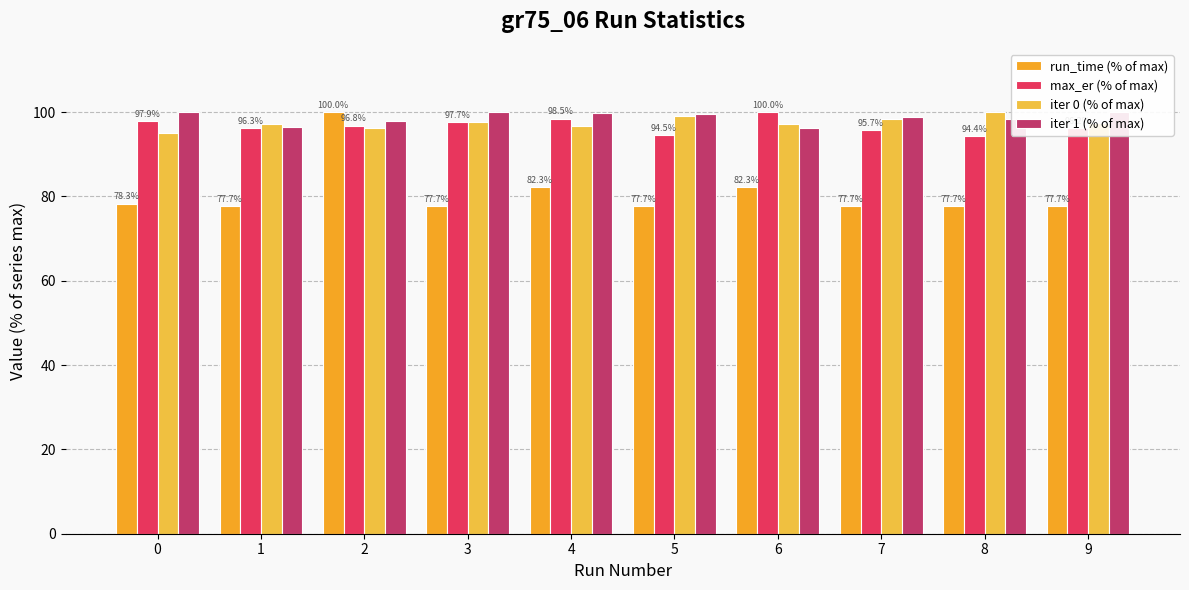

What is the sum of the run_time (% of max) values at 5 and 4?

160.0